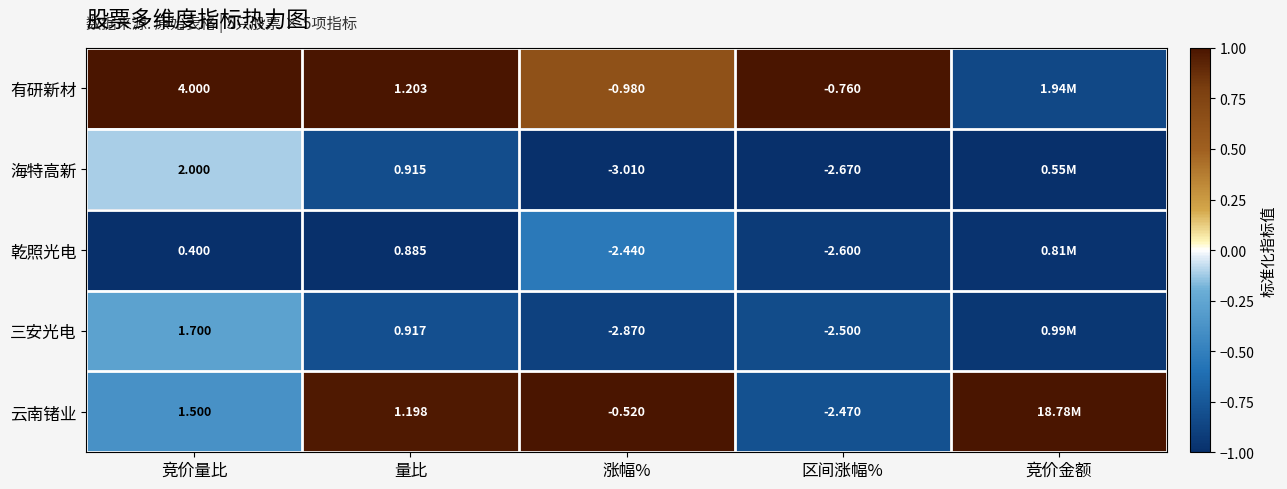

At how many categories does at least one series exceed 0?

5